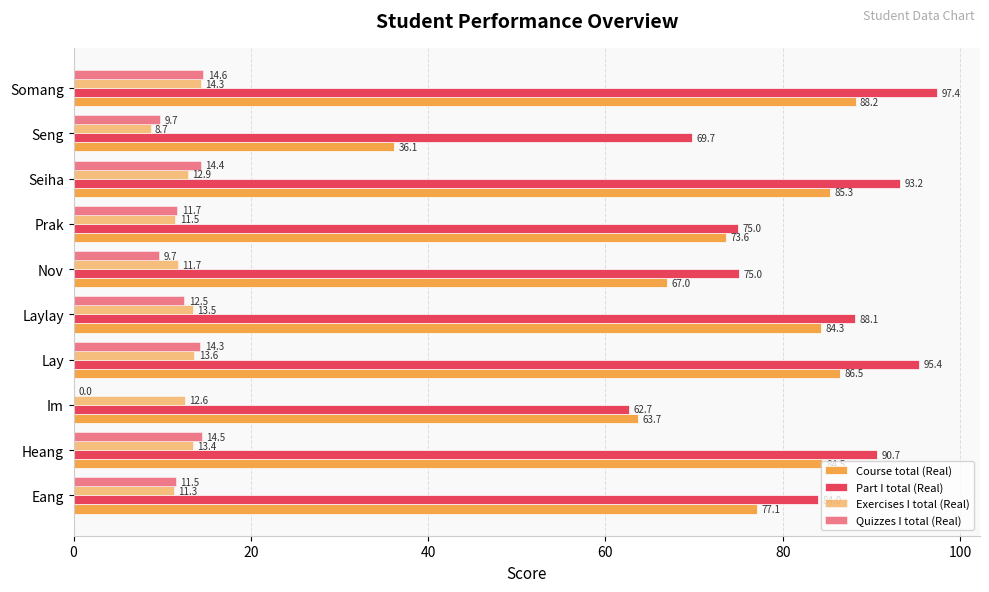

Reading left to right, what are all the values shown in this chart?

Course total (Real): 77.1	84.5	63.7	86.5	84.3	67.0	73.6	85.3	36.1	88.2
Part I total (Real): 84.0	90.7	62.7	95.4	88.1	75.0	75.0	93.2	69.7	97.4
Exercises I total (Real): 11.3	13.4	12.6	13.6	13.5	11.7	11.5	12.9	8.7	14.3
Quizzes I total (Real): 11.5	14.5	0.0	14.3	12.5	9.7	11.7	14.4	9.7	14.6